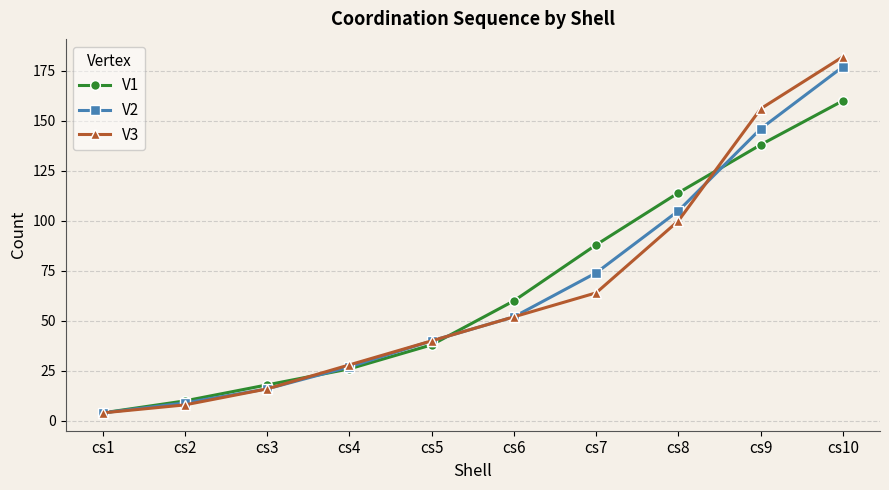

Reading right to left, what are all the values shown in this chart?

V1: 160	138	114	88	60	38	26	18	10	4
V2: 177	146	105	74	52	40	27	16	9	4
V3: 182	156	100	64	52	40	28	16	8	4